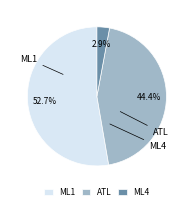

Combined, do ML4 and ML1 account for over 50%?

Yes